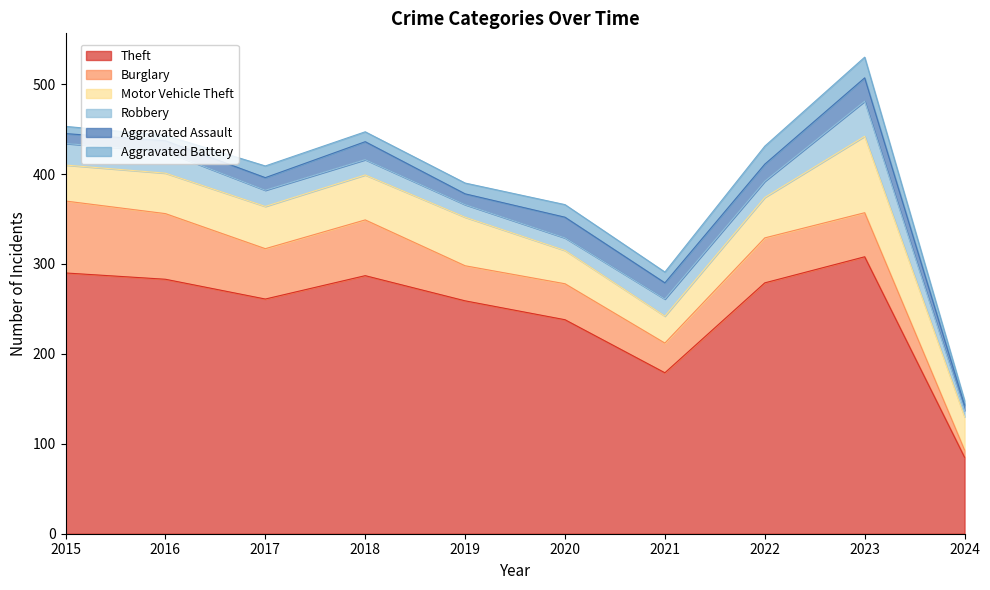

What is the value of the Theft point at the 7th from the left?

179